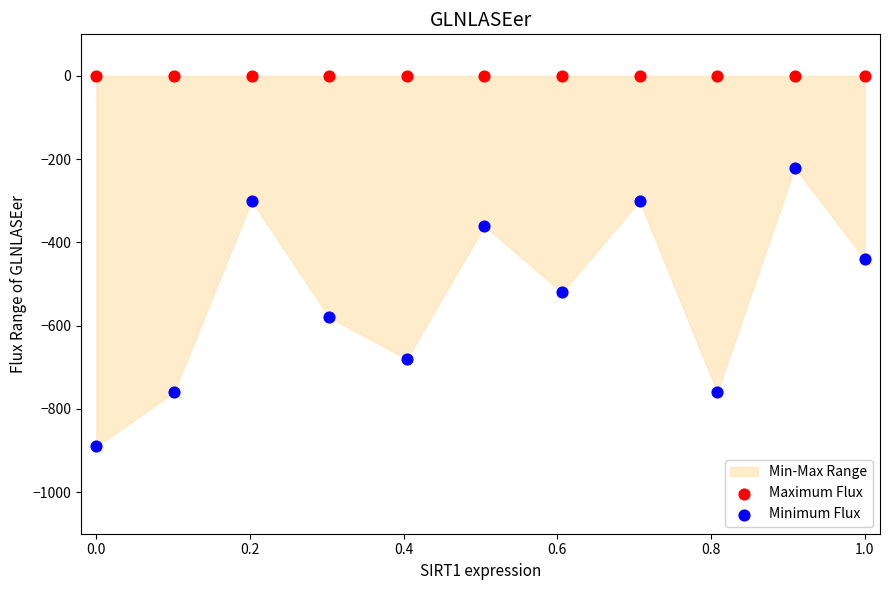

Which series reaches the minimum Y coordinate?

Minimum Flux